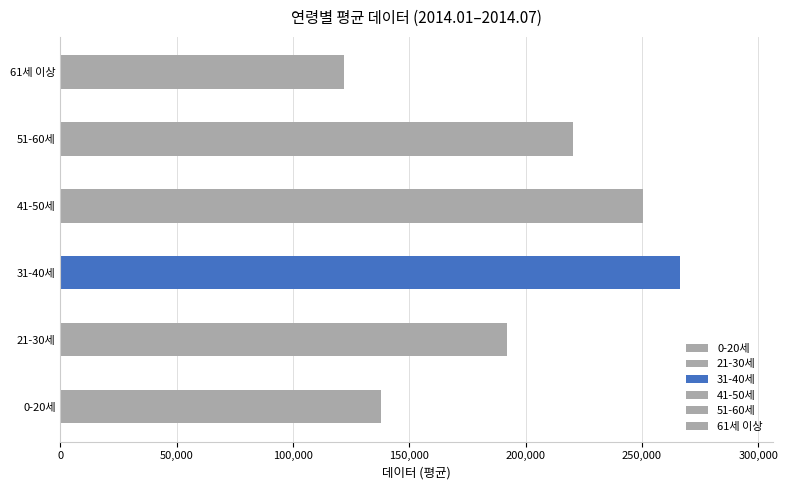

Are the bars horizontal?

Yes